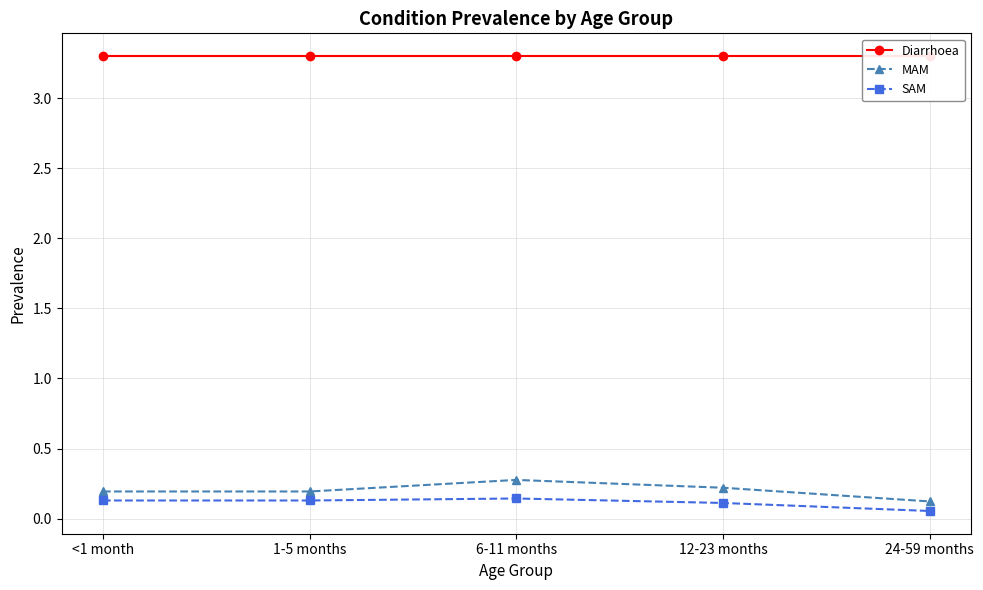

What is the value of the Diarrhoea point at the 2nd from the left?

3.3